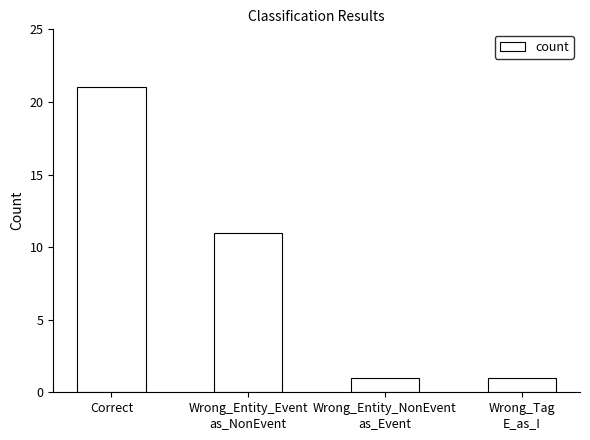

What position from the left is Wrong_Tag
E_as_I?

4